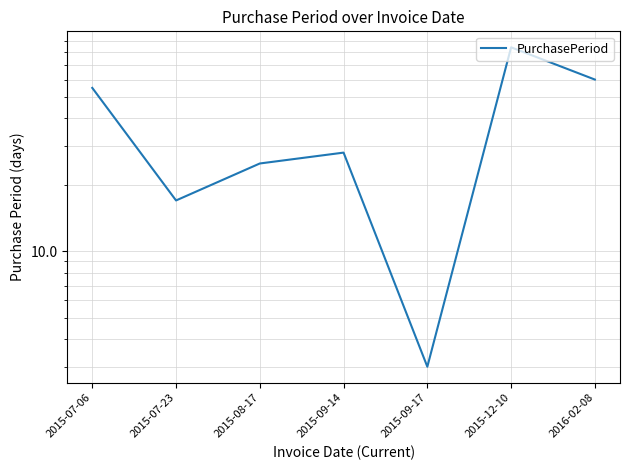

What is the value of the 6th point from the left?

84